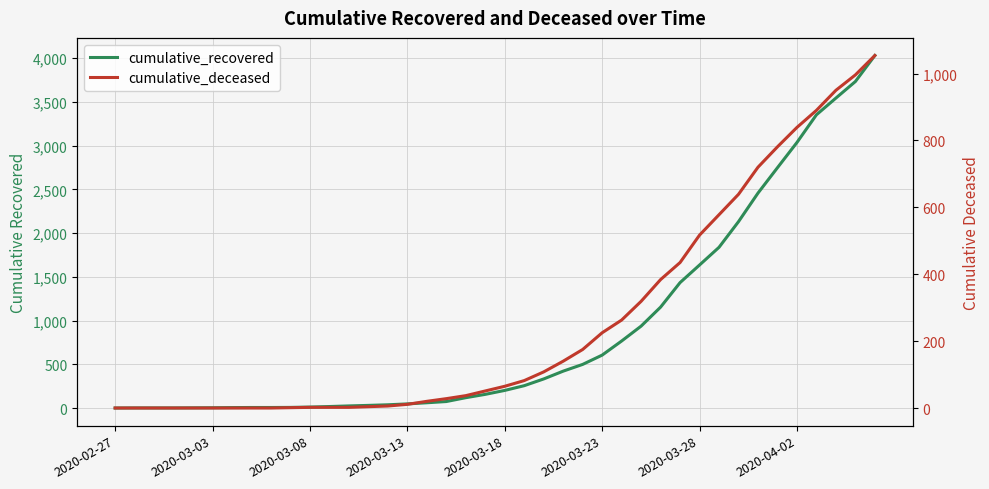

List the series in order of their peak value, highest first.

cumulative_recovered, cumulative_deceased